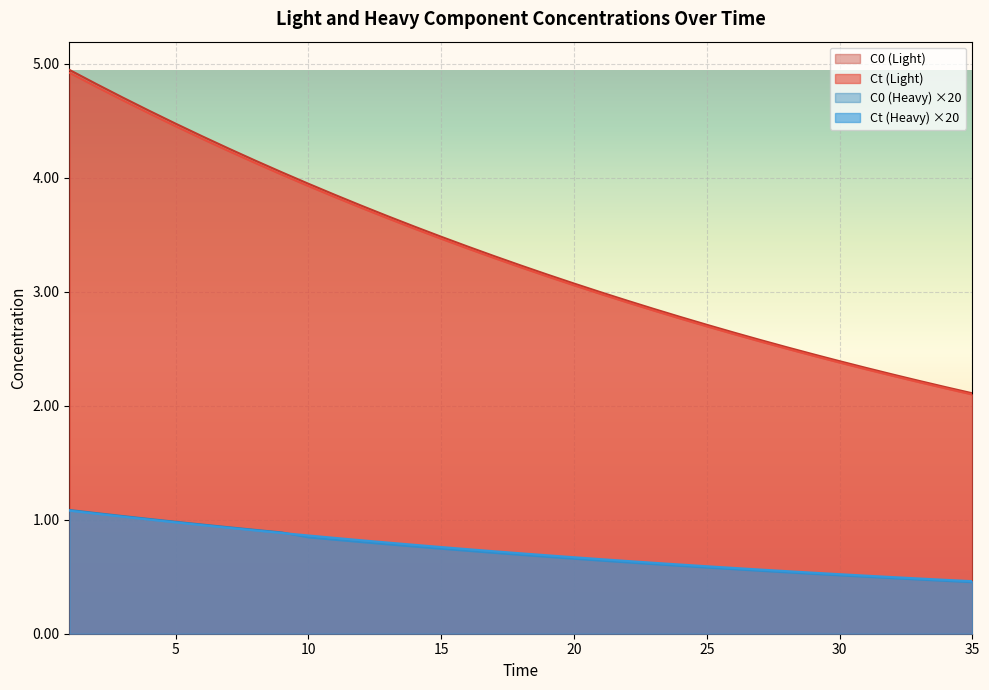

Which series has the largest range (max minus min)?

C0 (Light)